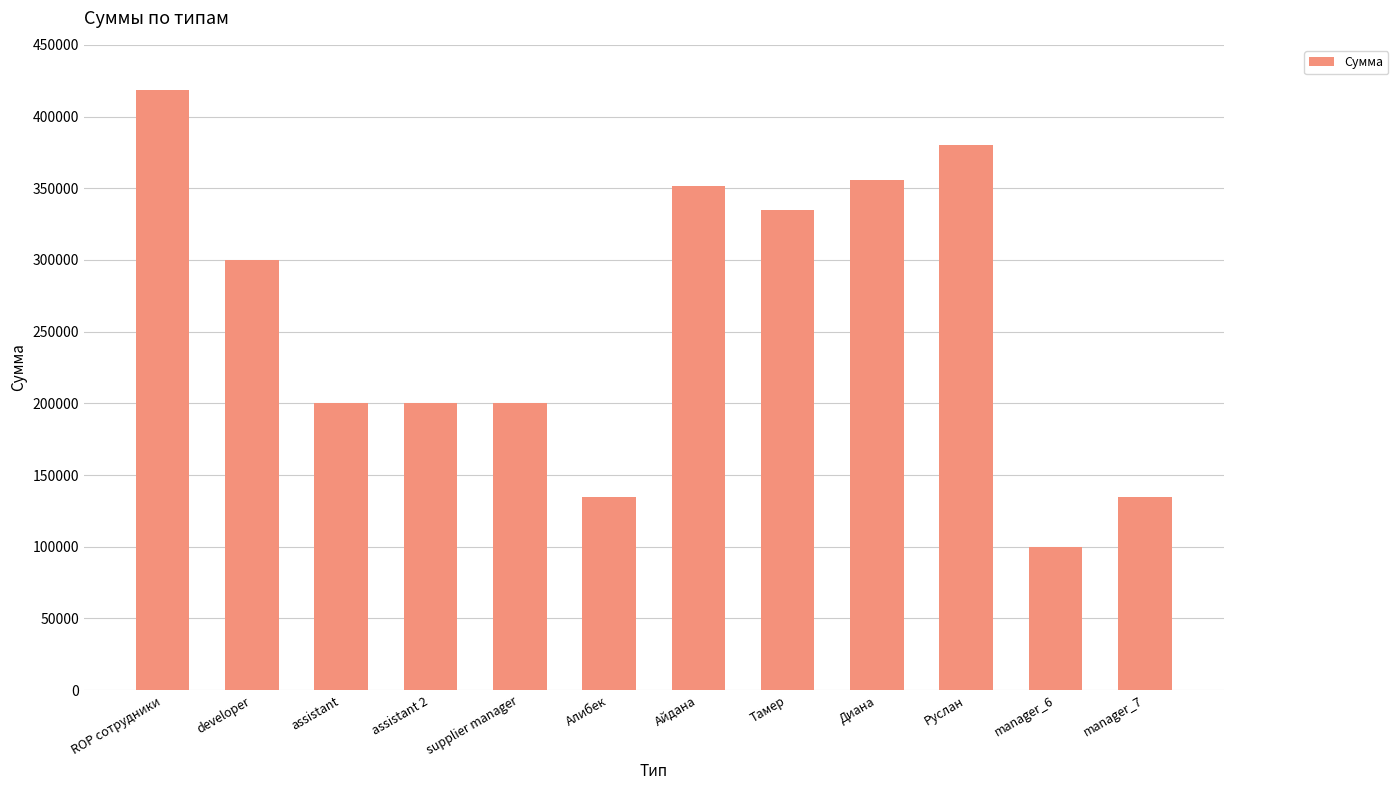

Which category has the highest value across all series?

ROP сотрудники